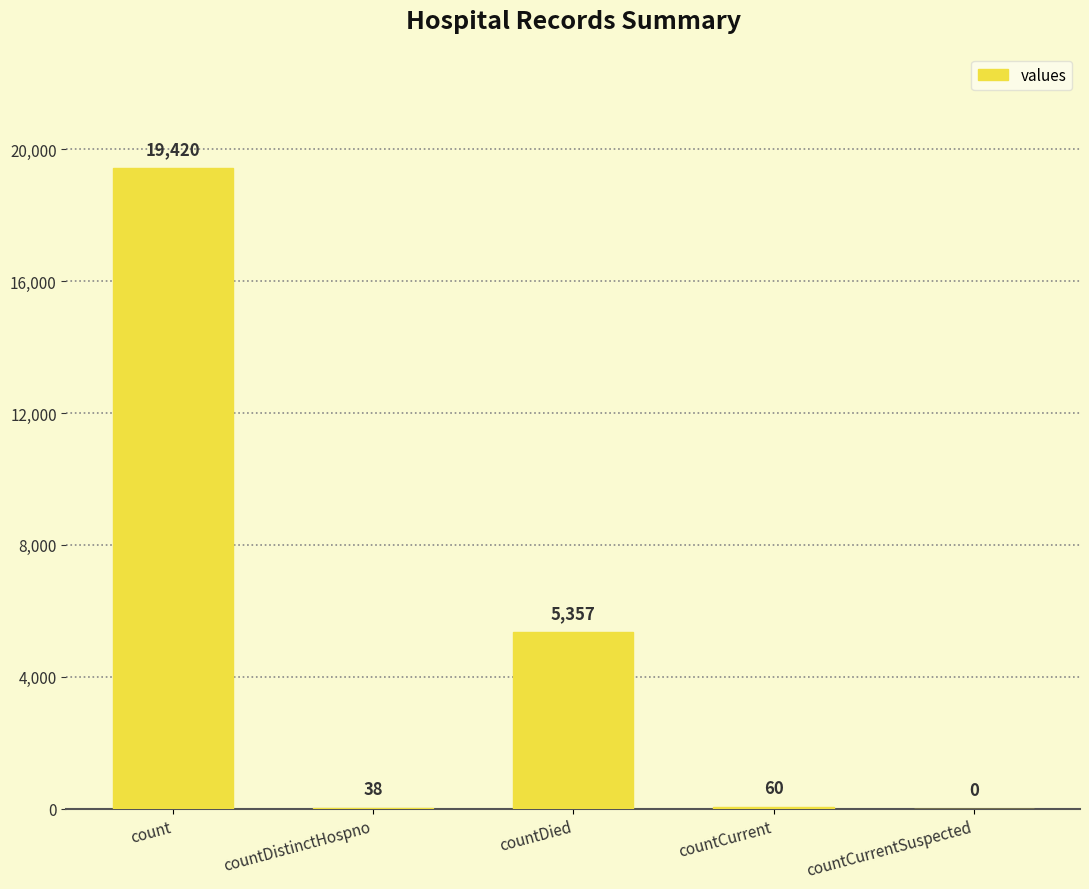

What is the ratio of the value at countDied to the value at count?

0.3